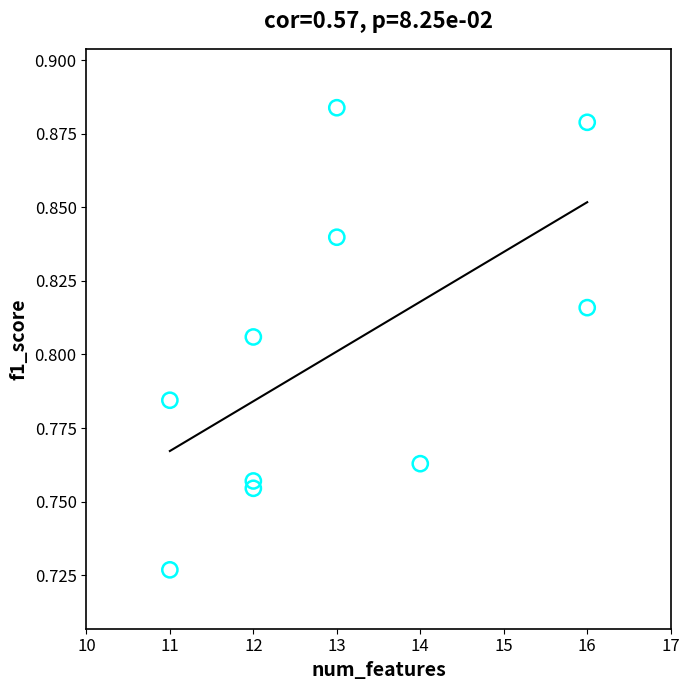

What is the average X value?

13.0